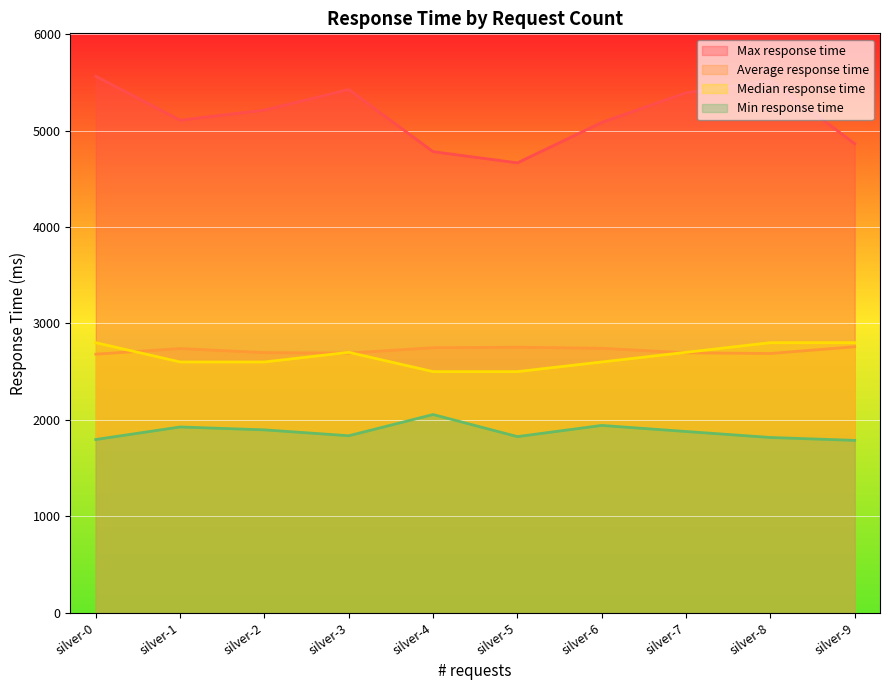

What is the value of the Median response time point at the 2nd from the left?

2600